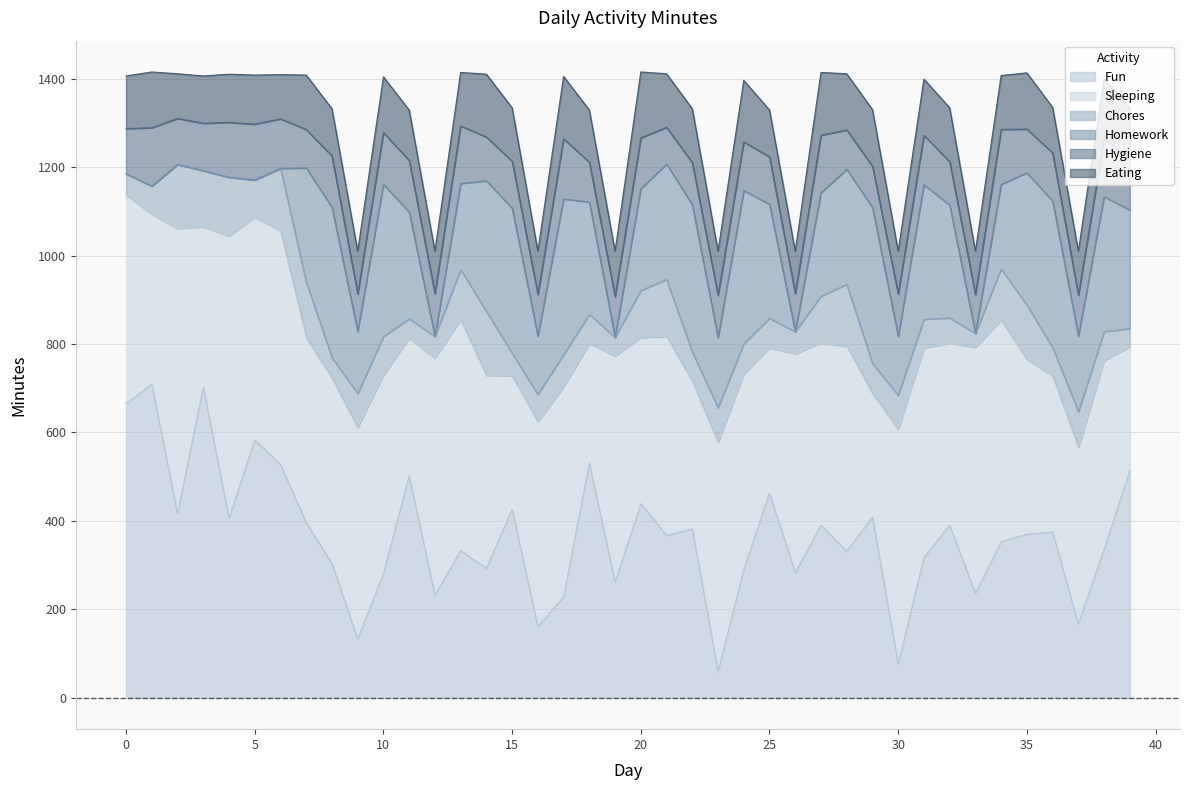

Reading right to left, what are all the values shown in this chart?

Fun: 514	336	167	375	370	353	236	391	317	76	409	331	391	283	463	289	60	382	367	439	262	531	228	161	426	293	333	232	502	281	133	304	396	528	583	406	703	416	709	665
Sleeping: 280	426	399	353	395	501	556	411	474	531	279	464	411	495	328	443	517	334	450	376	511	270	475	463	302	436	522	536	311	449	478	419	418	528	503	638	362	645	384	472
Chores: 41	66	81	64	123	116	32	57	65	77	68	140	106	50	67	69	79	66	129	106	42	66	73	62	51	145	113	49	44	87	77	46	126	141	85	133	127	145	64	48
Homework: 268	305	171	331	299	191	0	255	304	133	353	260	234	0	258	346	158	333	261	230	0	254	352	132	328	295	195	0	241	344	140	340	258	0	0	0	0	0	0	0
Hygiene: 116	131	92	109	99	124	88	98	112	96	93	89	130	86	107	110	96	95	83	115	92	90	136	94	106	99	130	97	117	117	85	116	87	112	126	124	107	104	132	102
Eating: 115	136	100	103	127	122	98	122	127	97	128	127	142	96	106	139	100	122	121	149	103	118	141	98	121	142	121	96	114	126	97	107	123	100	111	109	107	101	126	119